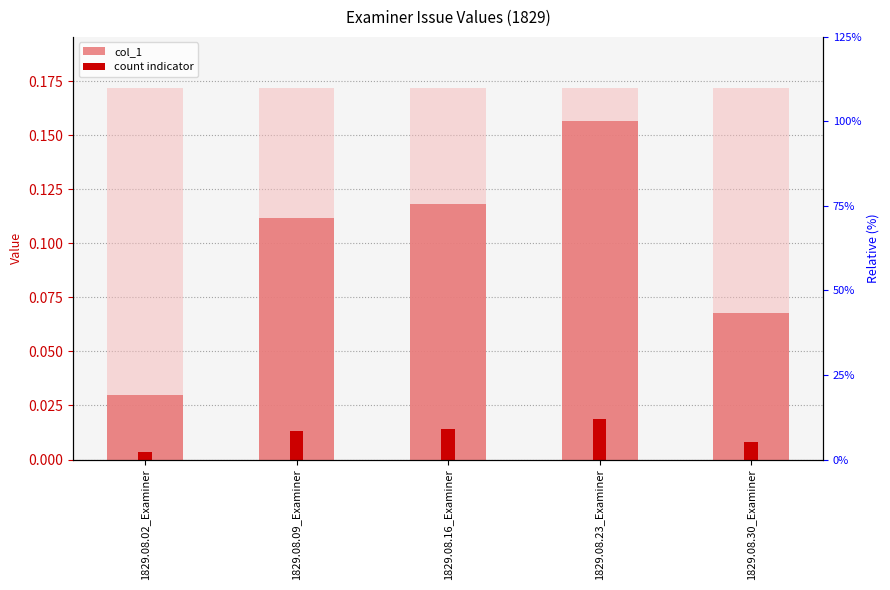

True or false: the data shows 0.1 at 1829.08.09_Examiner.

False